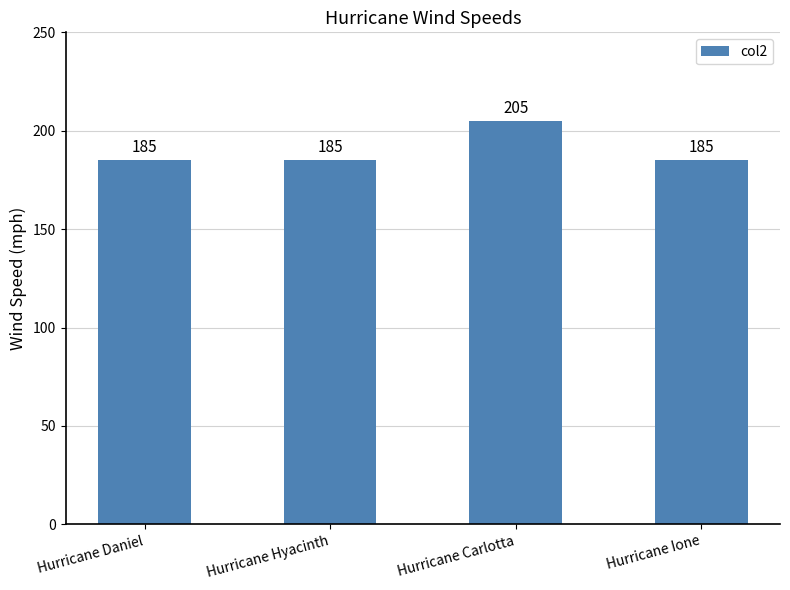

What position from the left is Hurricane Hyacinth?

2